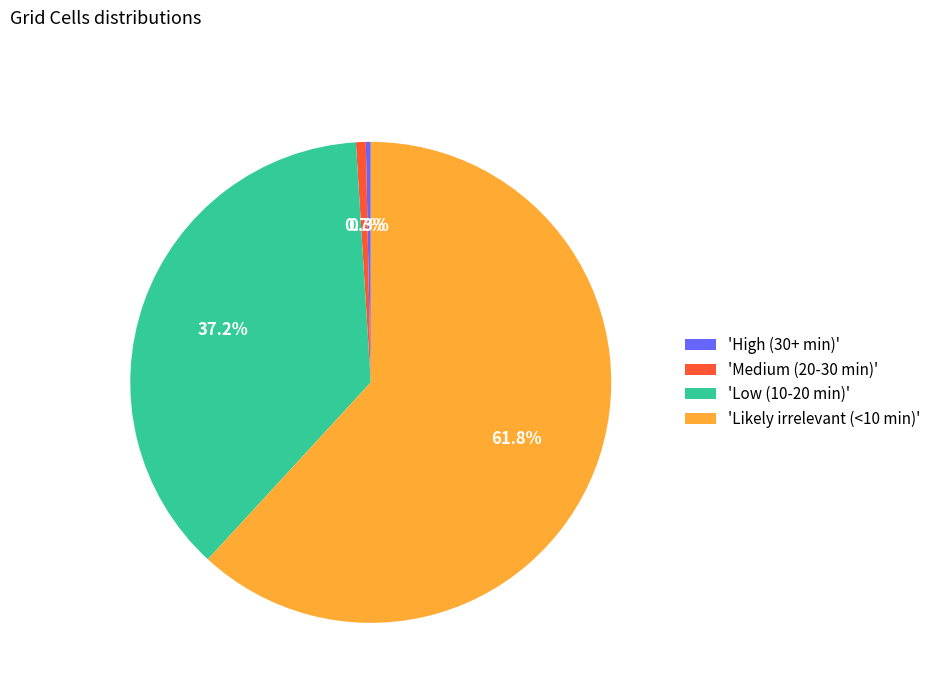

What portion of the pie excludes 'Low (10-20 min)'?

62.8%